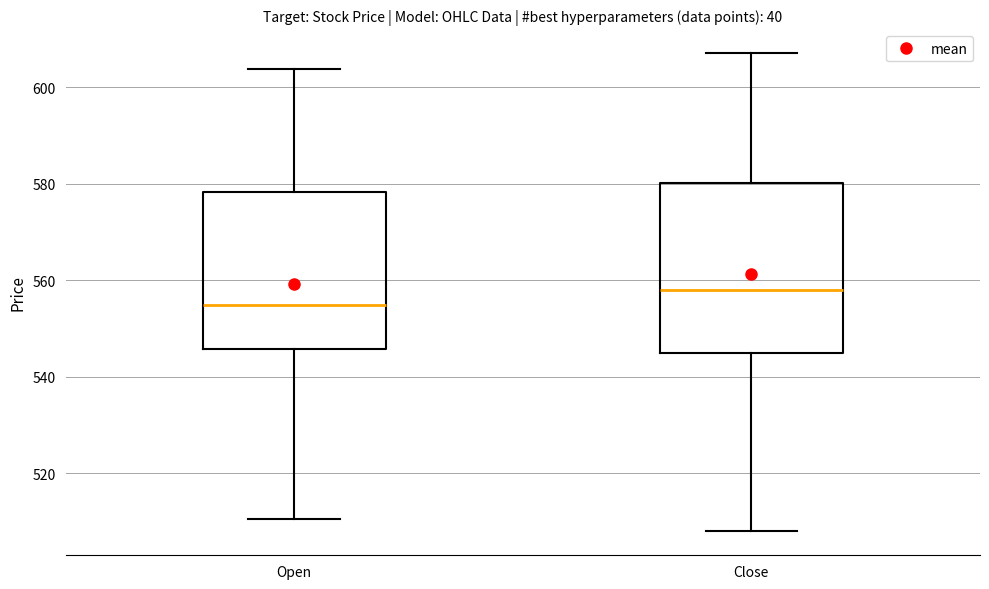

Reading left to right, transcribe this box plot: for each box, give where its median line is, the range the box spans, and where its two whiskers end, as read against the y-axis. The values are not printed on the chart, so give them approximately, as read against the axis.

Open: median 554, box 546 to 578, whiskers 510 to 604
Close: median 558, box 546 to 580, whiskers 508 to 608